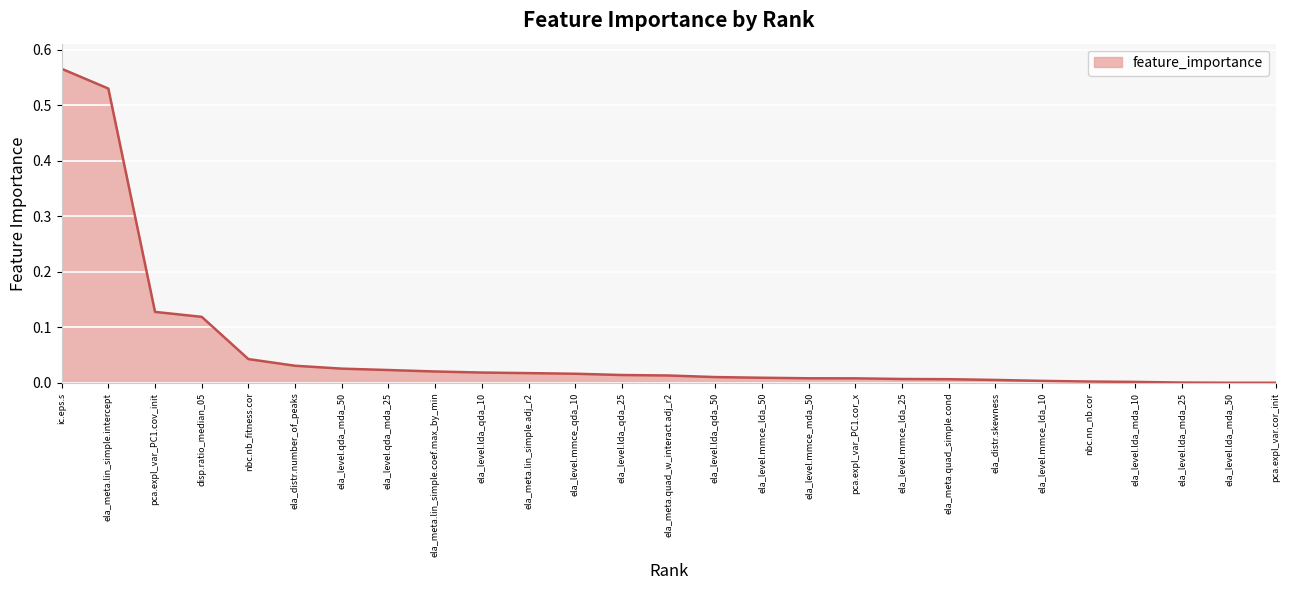

What position from the left is ela_level.qda_mda_50?

7